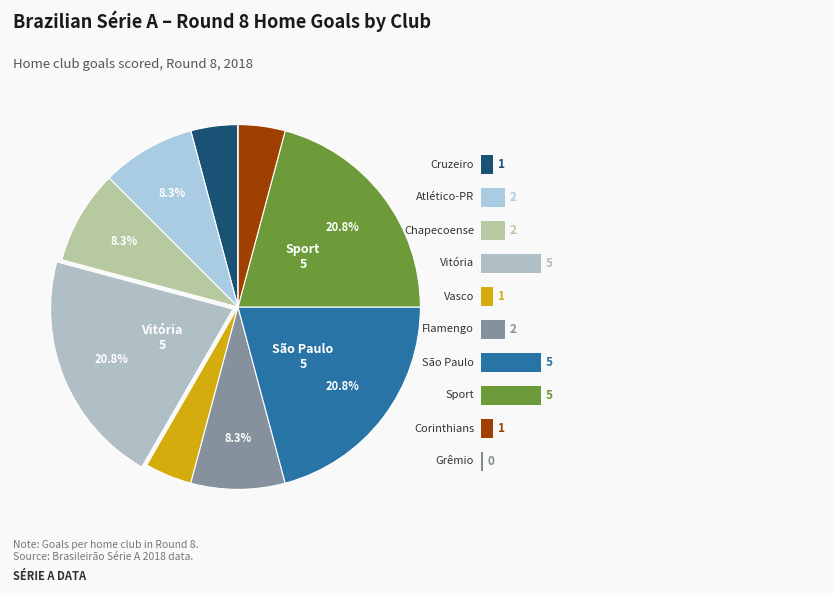

To the nearest percent, what is the average slice percentage?

10%